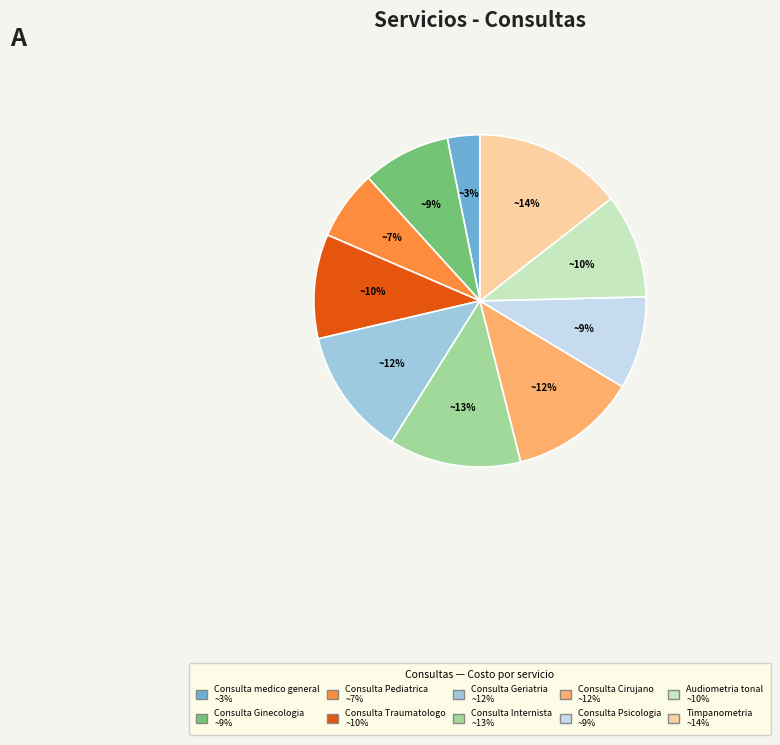

To the nearest percent, what is the difference between the largest and smallest slice percentages?

11%